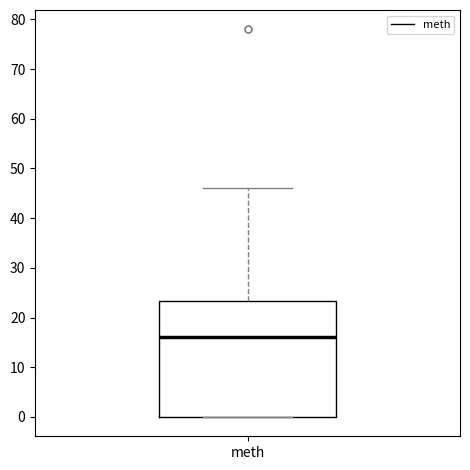

Read this box plot against the y-axis: the position of the median line, the range covered by the box, and the ends of both whiskers. The values are not printed on the chart, so give them approximately, as read against the axis.

median 16, box 0 to 23, whiskers 0 to 46